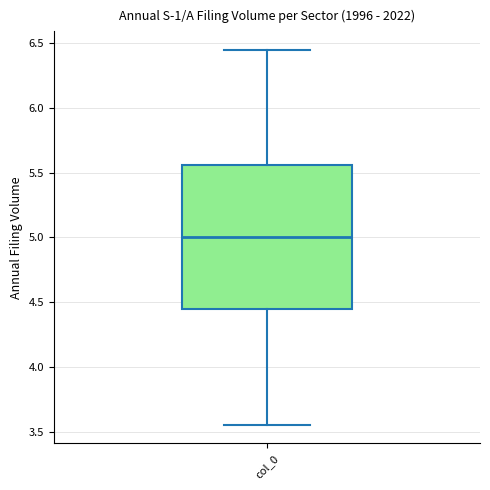

Where does the upper whisker of the box for col_0 end on the y-axis? The values are not printed on the chart, so give them approximately, as read against the axis.

6.45